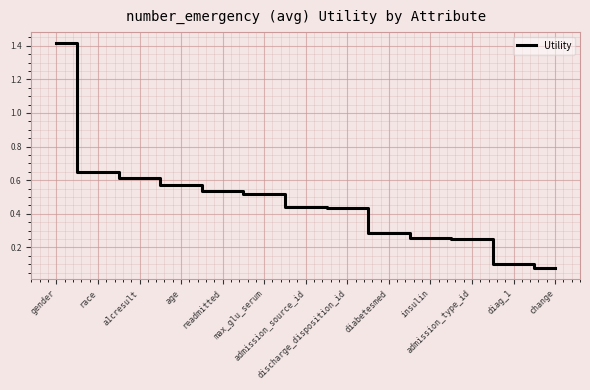

What is the greatest value displayed?

1.4